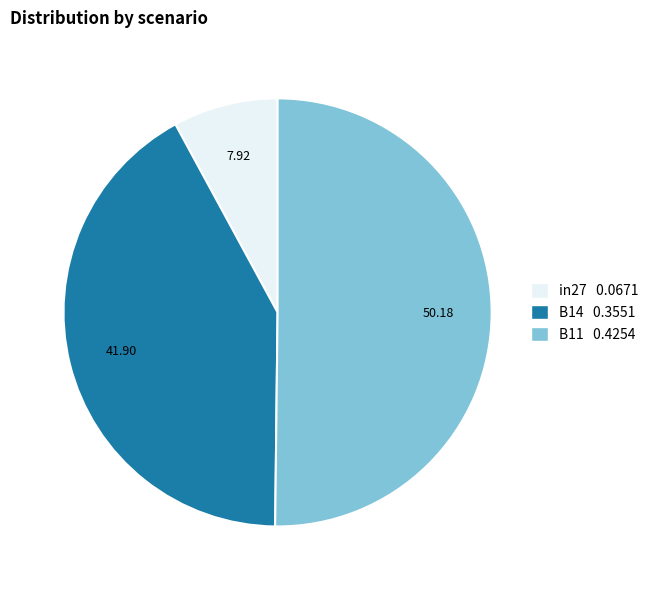

Does B14 0.3551 account for over 50% of the chart?

No